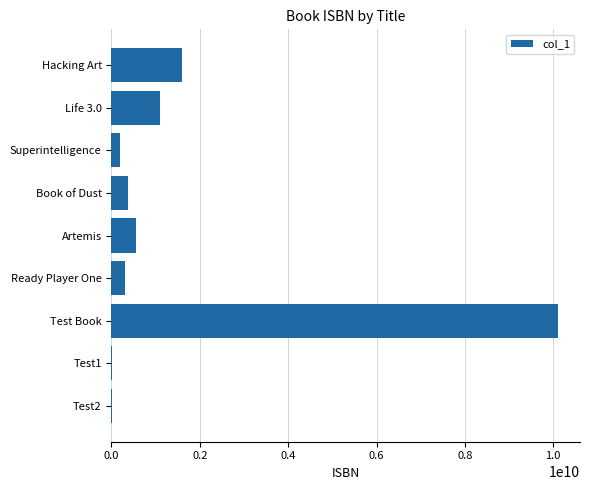

What is the sum of all values?

14243229971